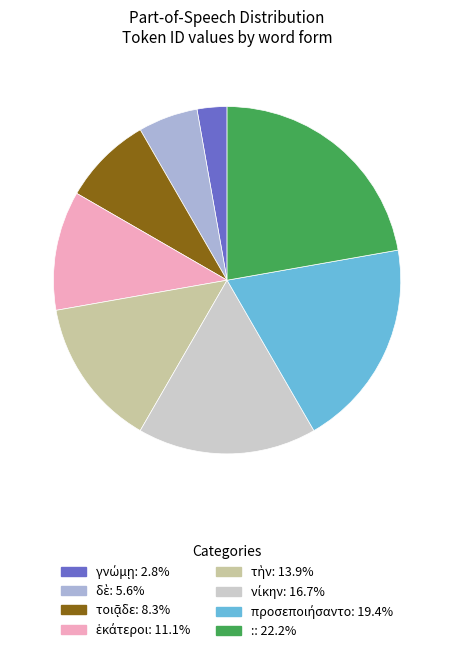

Does any single category account for the majority?

No